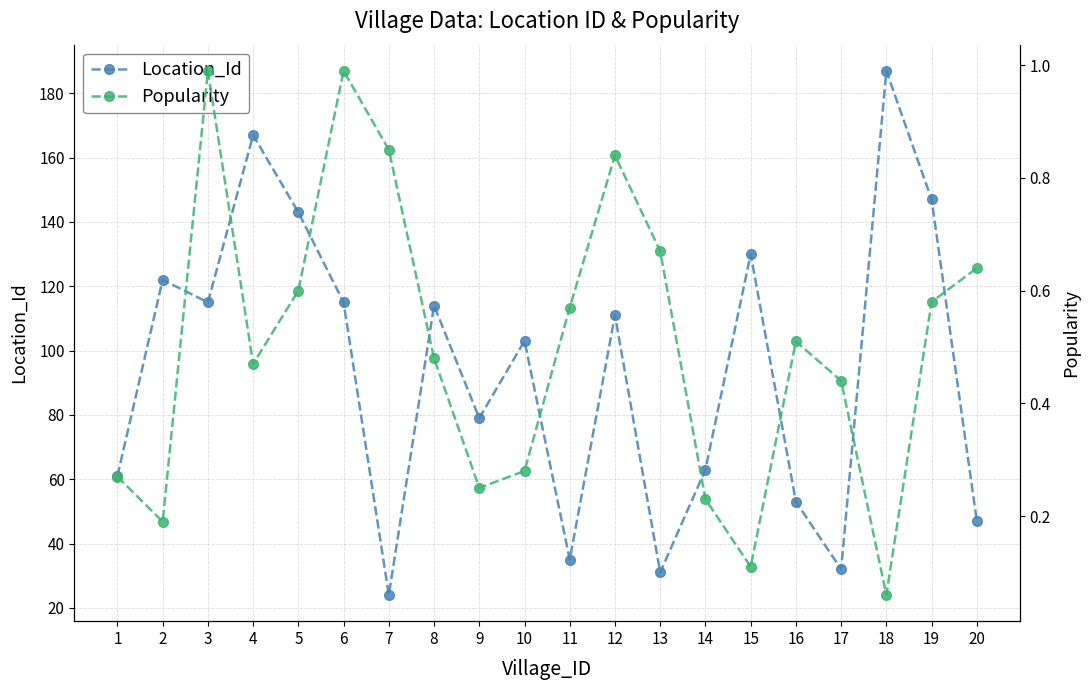

At which category is the sum across all series the highest?

18